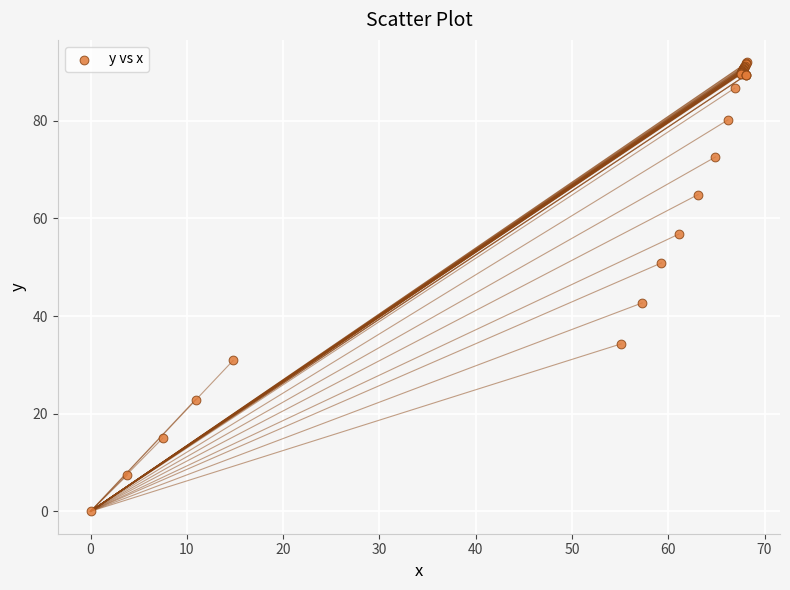

What Y value in the scatter plot is closest to 46?

42.7